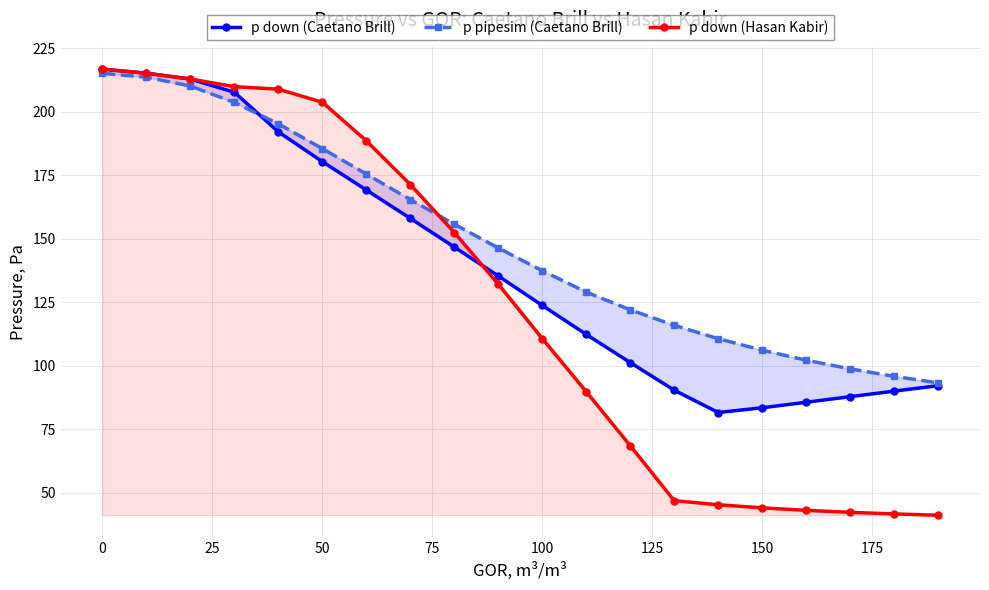

Which series ends up on top after the final intersection of p pipesim (Caetano Brill) and p down (Hasan Kabir)?

p pipesim (Caetano Brill)